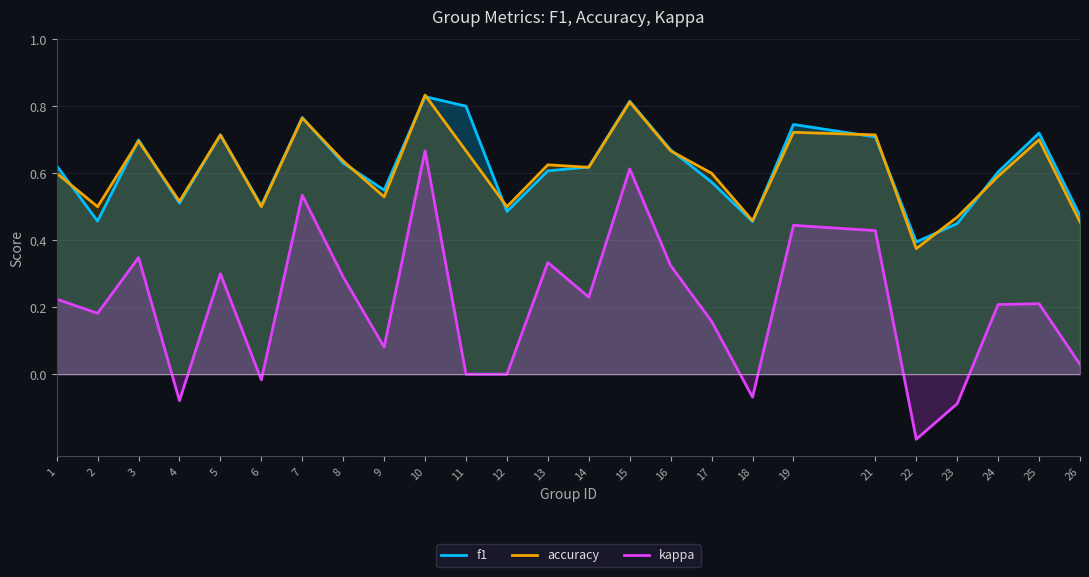

True or false: kappa and f1 cross at least once.

False